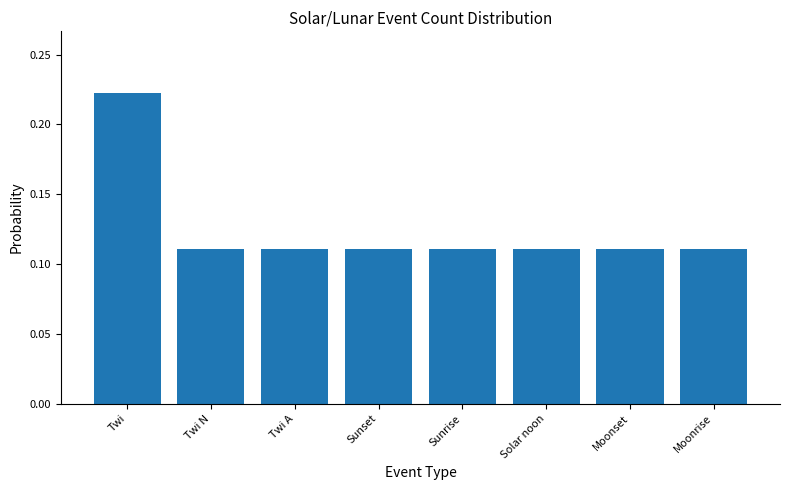

Count the values in the range 0 to 1.

8